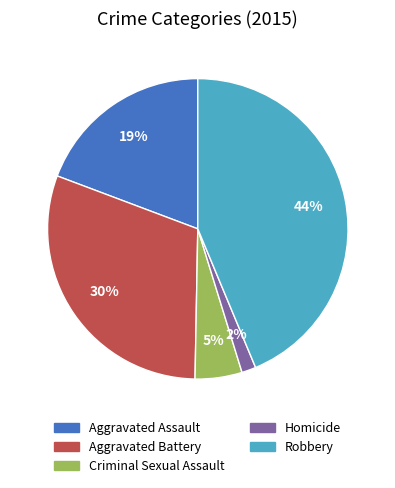

Do Aggravated Assault and Criminal Sexual Assault together represent more than half of the pie?

No